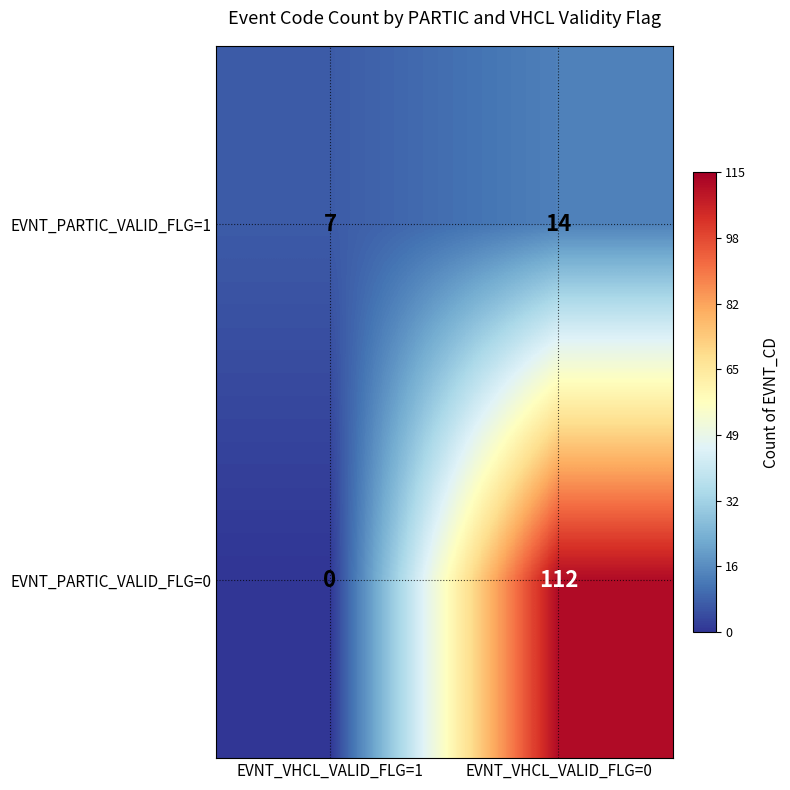

Reading left to right, transcribe all the data shown in this chart.

EVNT_PARTIC_VALID_FLG=1: EVNT_VHCL_VALID_FLG=1=7	EVNT_VHCL_VALID_FLG=0=14
EVNT_PARTIC_VALID_FLG=0: EVNT_VHCL_VALID_FLG=1=0	EVNT_VHCL_VALID_FLG=0=112